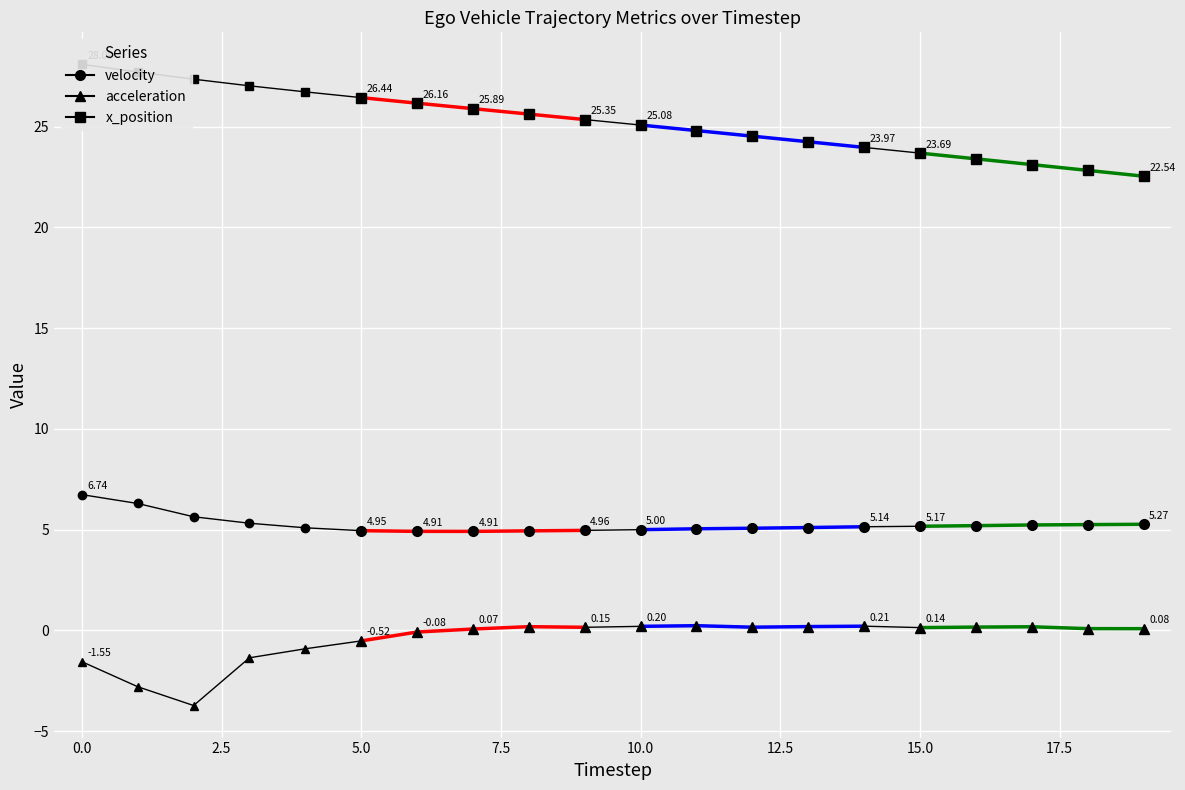

True or false: acceleration has more than 2 points higher than both neighbors.

True